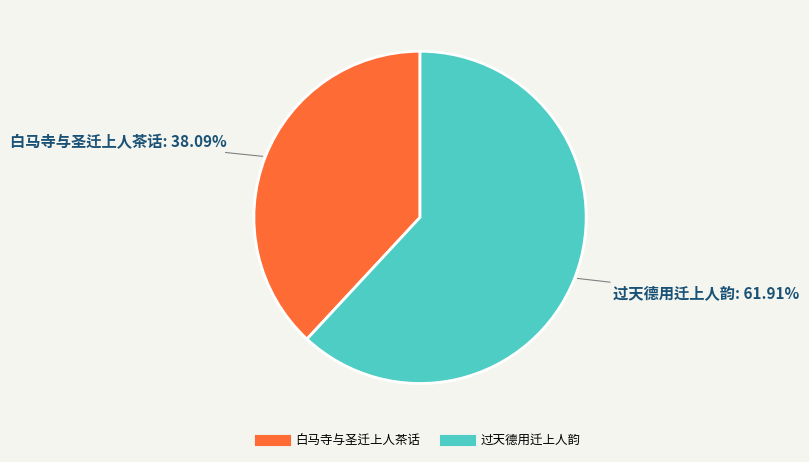

Is there a majority slice in this chart?

Yes